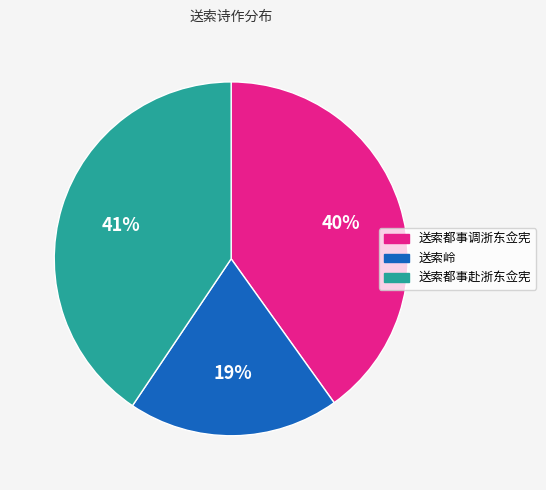

To the nearest percent, what is the combined percentage of 送索岭 and 送索都事赴浙东佥宪?

60%